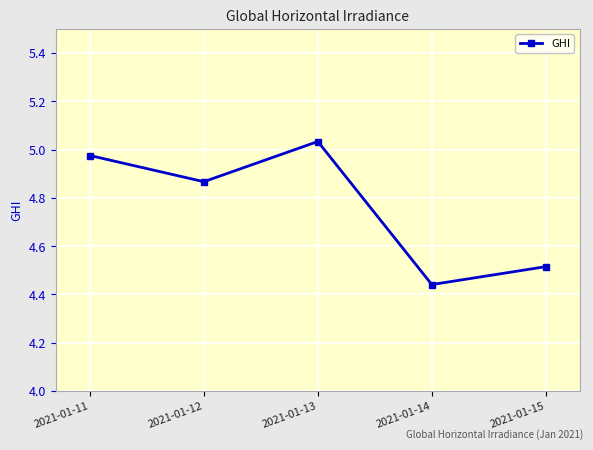

The value at 2021-01-15 is 6.7. True or false?

False